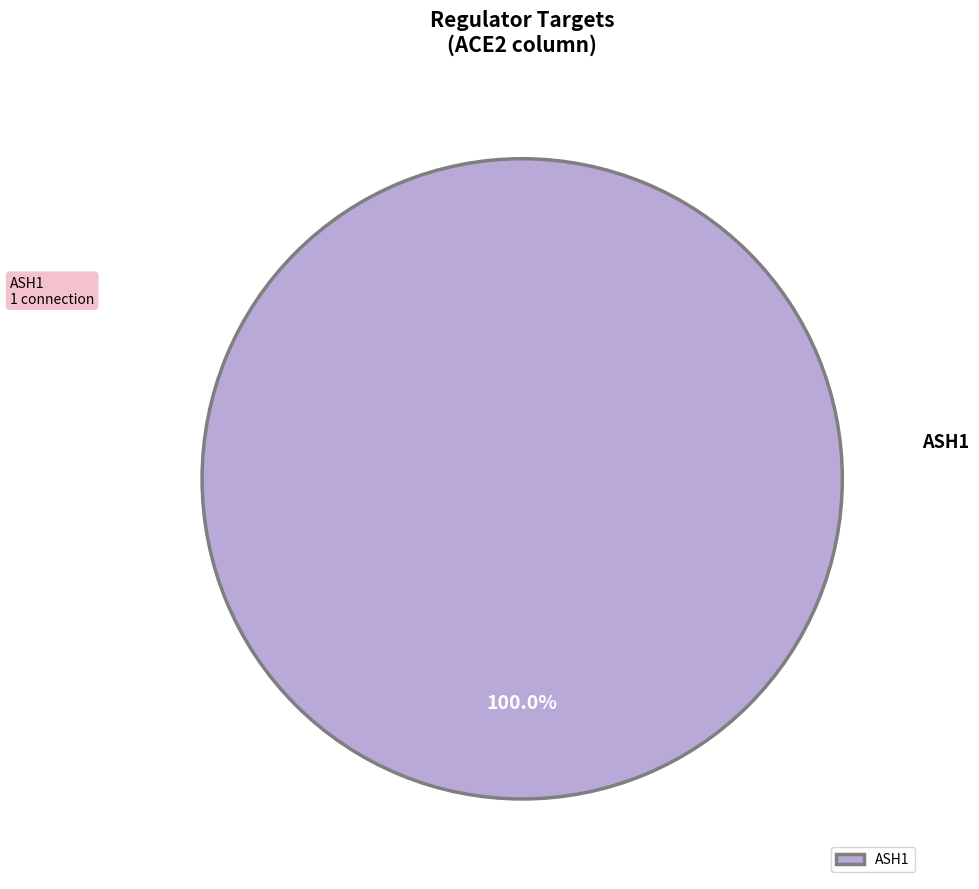

Rank the categories by value from lowest to highest.

ASH1